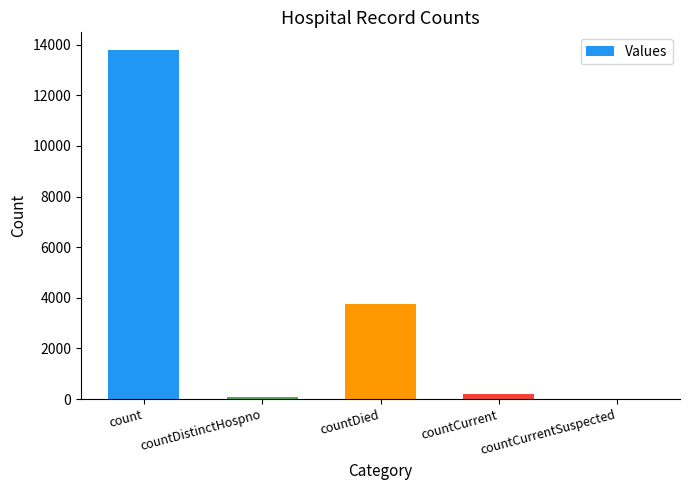

Between countDistinctHospno and countDied, which is larger?

countDied